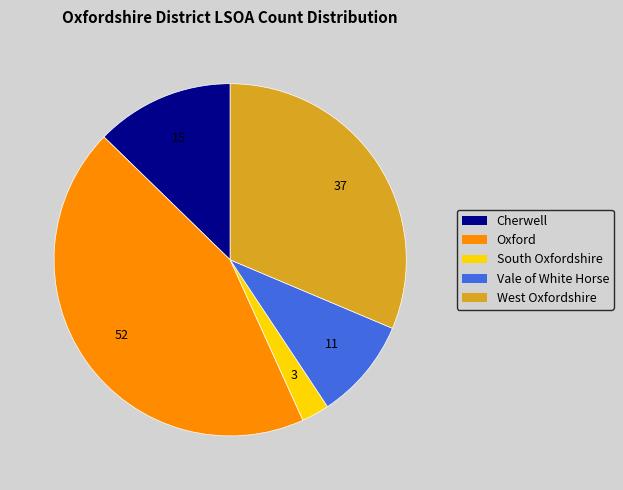

Between South Oxfordshire and Vale of White Horse, which is larger?

Vale of White Horse